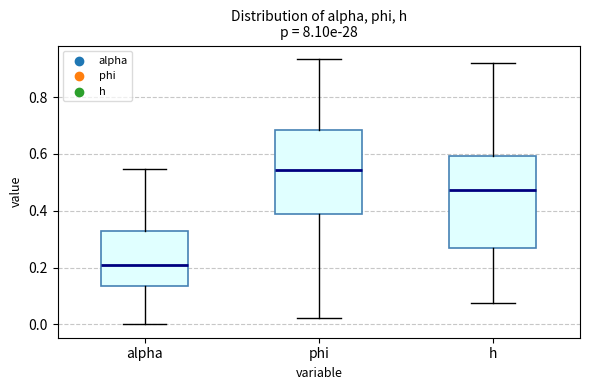

Reading left to right, read every box against the y-axis: the position of its median line, the range the box covers, and the ends of its whiskers. The values are not printed on the chart, so give them approximately, as read against the axis.

alpha: median 0.20, box 0.14 to 0.32, whiskers 0.00 to 0.54
phi: median 0.54, box 0.38 to 0.68, whiskers 0.02 to 0.94
h: median 0.48, box 0.26 to 0.60, whiskers 0.08 to 0.92